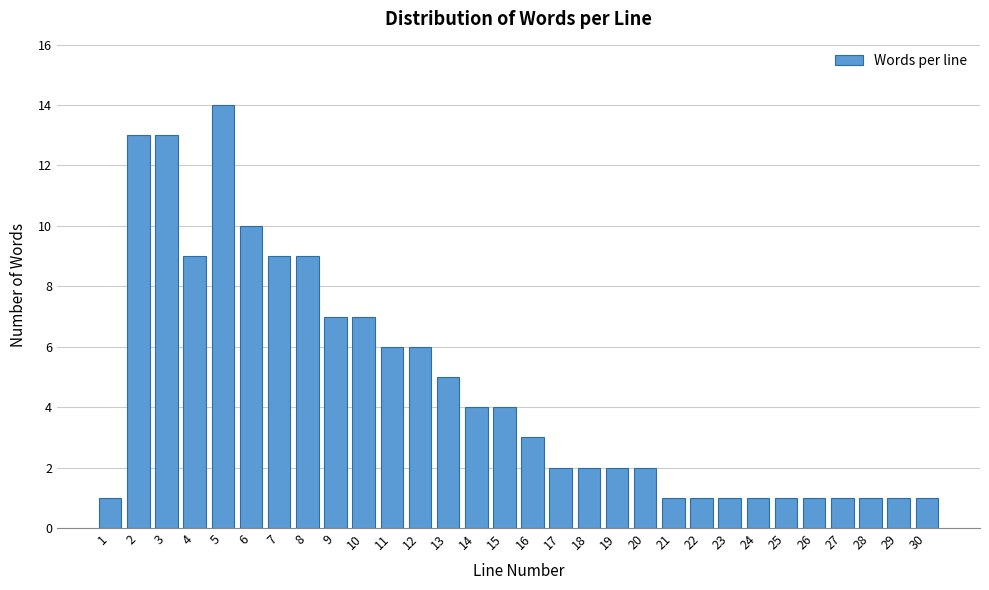

Reading right to left, list all the values displayed in this chart.

1	1	1	1	1	1	1	1	1	1	2	2	2	2	3	4	4	5	6	6	7	7	9	9	10	14	9	13	13	1